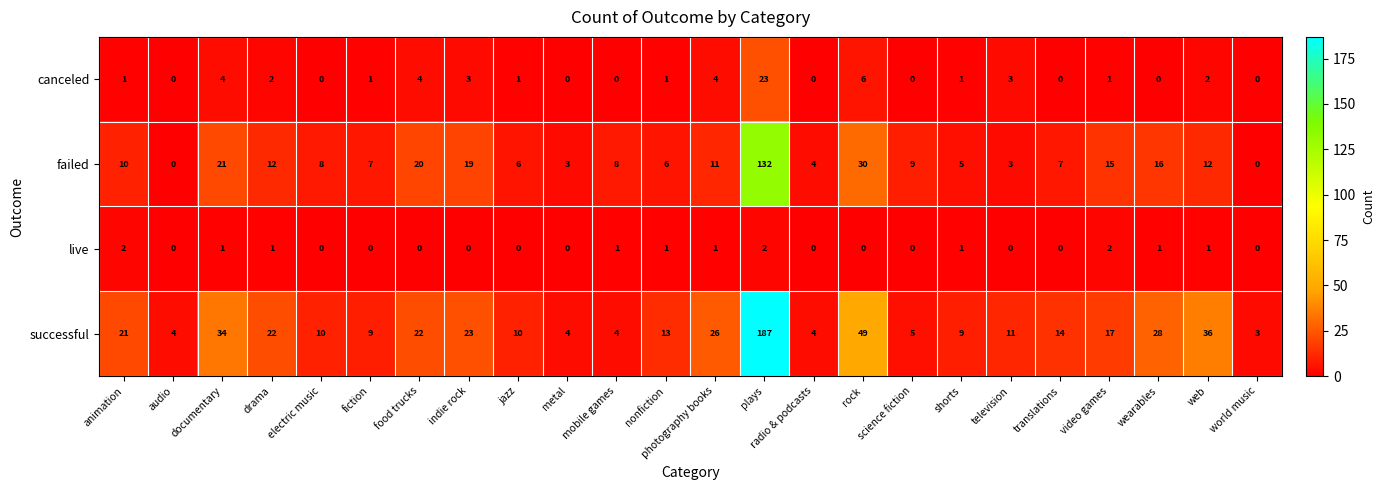

Is it true that failed equals 0 at world music?

True